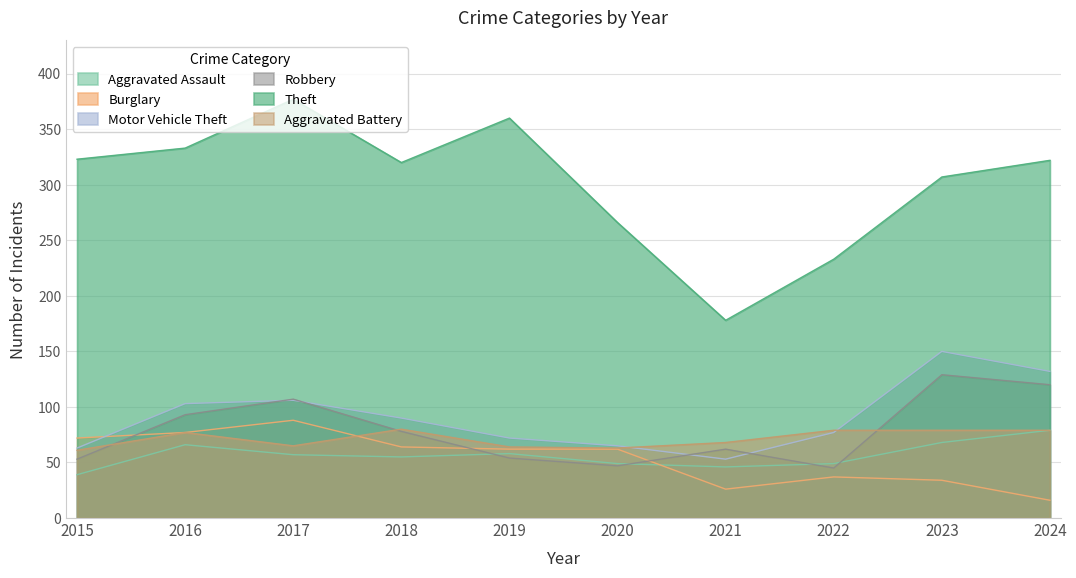

Which category has the lowest value in the Aggravated Battery series?

2015